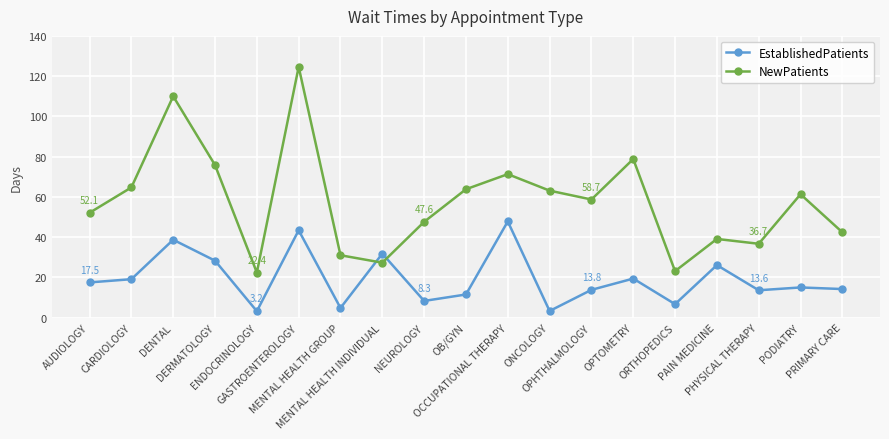

Which series has the largest range (max minus min)?

NewPatients